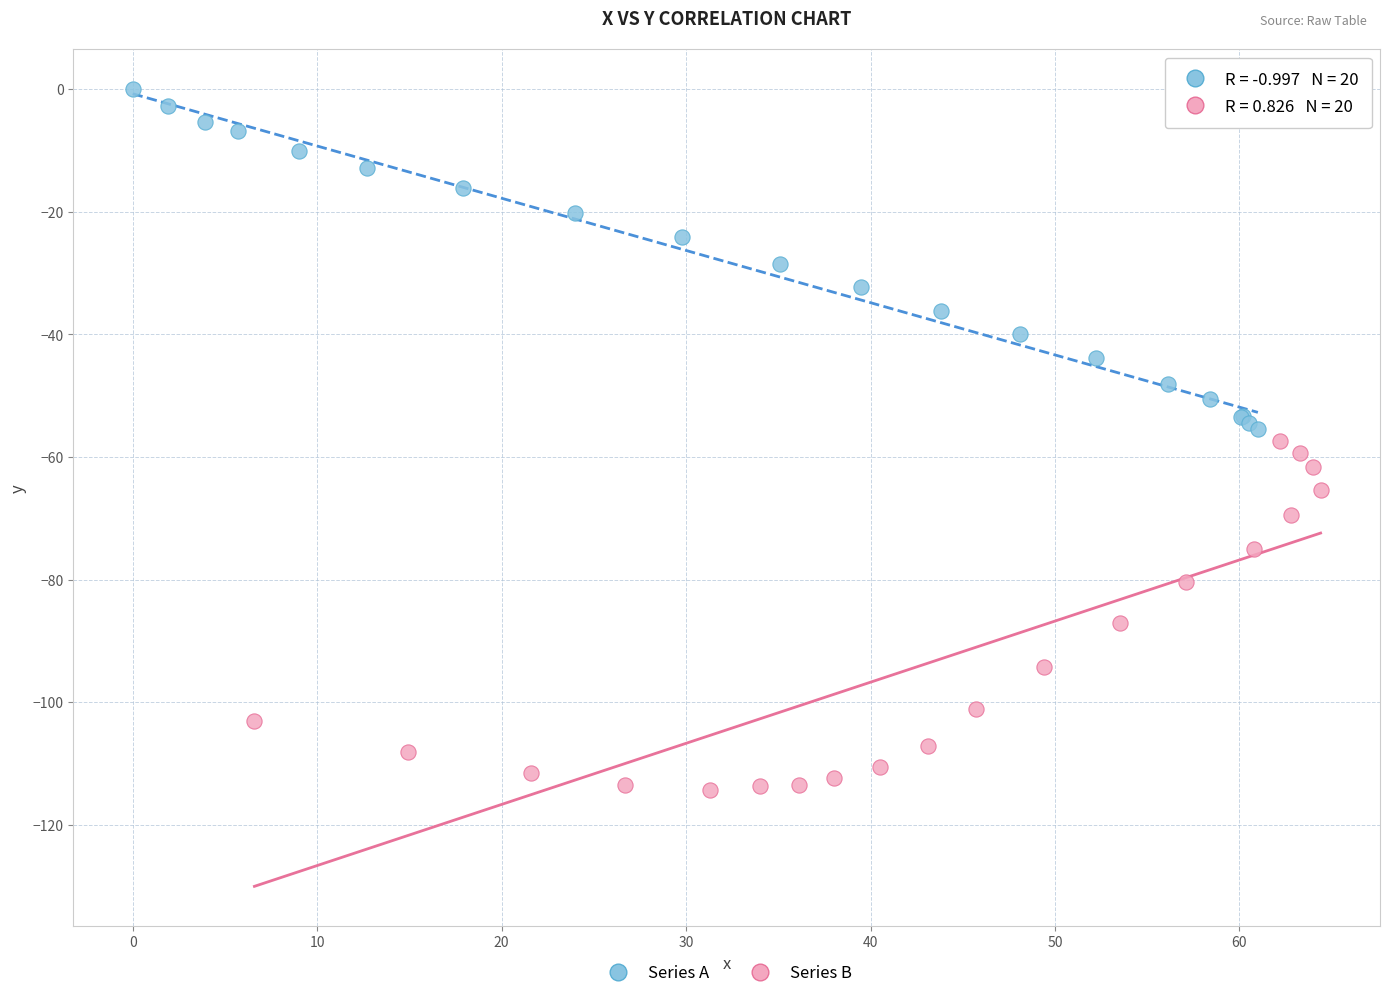

Which series reaches the maximum Y coordinate?

Series A